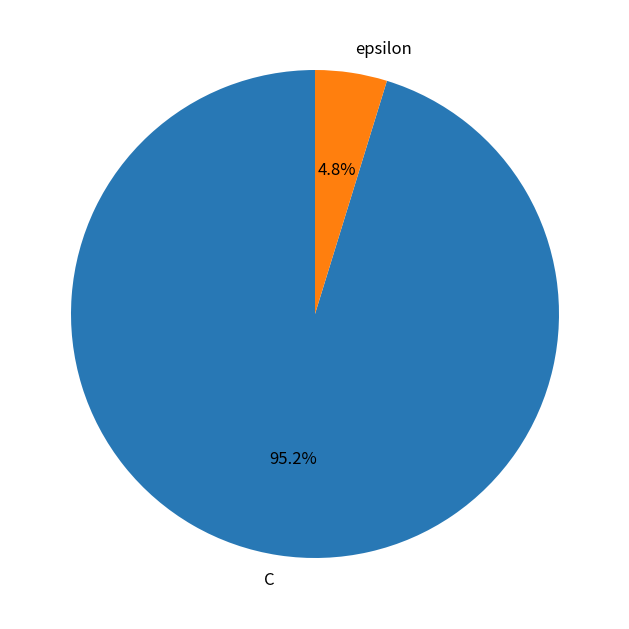

The epsilon slice represents 5% of the pie. True or false?

True